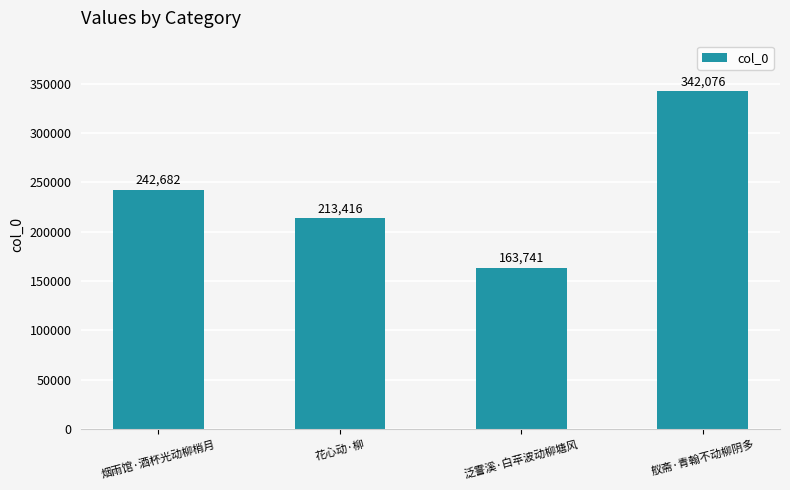

The value at 泛霅溪·白苹波动柳塘风 is 270296. True or false?

False